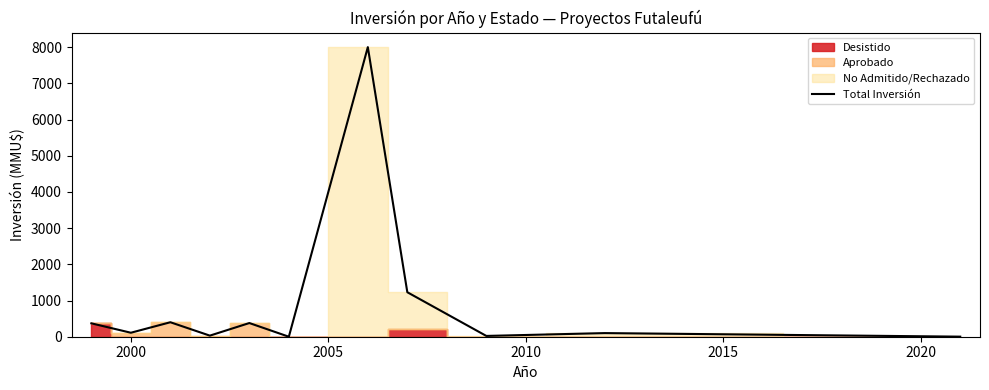

Where is the first local minimum?

2000